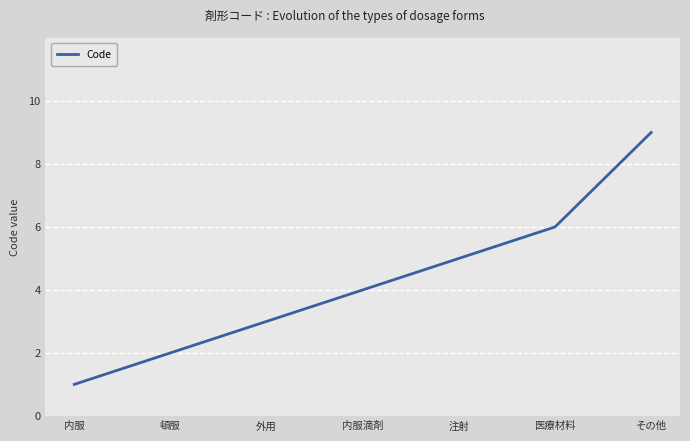

Which category has the lowest value across all series?

内服